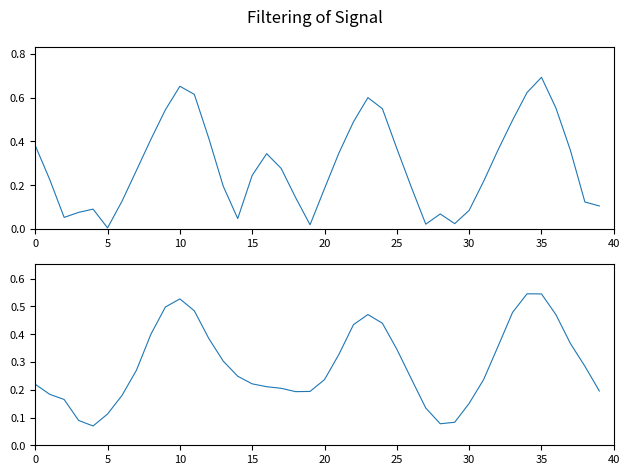

What is the label of the 29th point from the left?

28